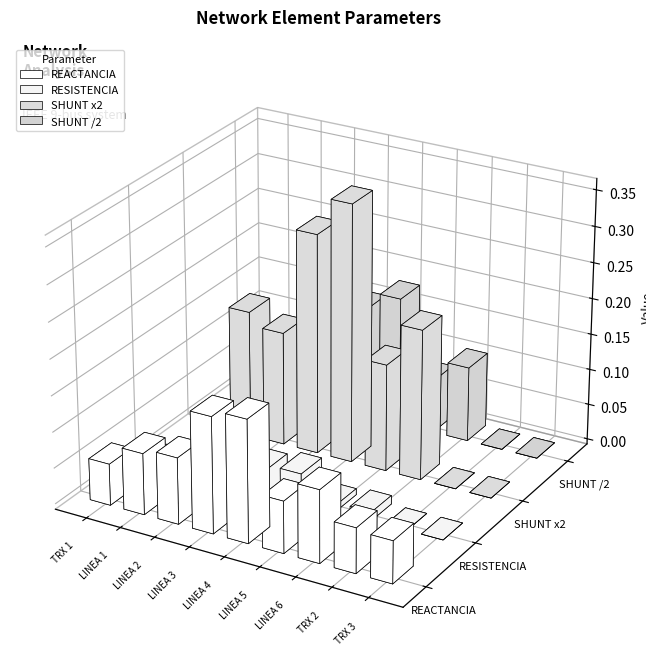

What is the spread (max minus min) of values at TRX 2?

0.1